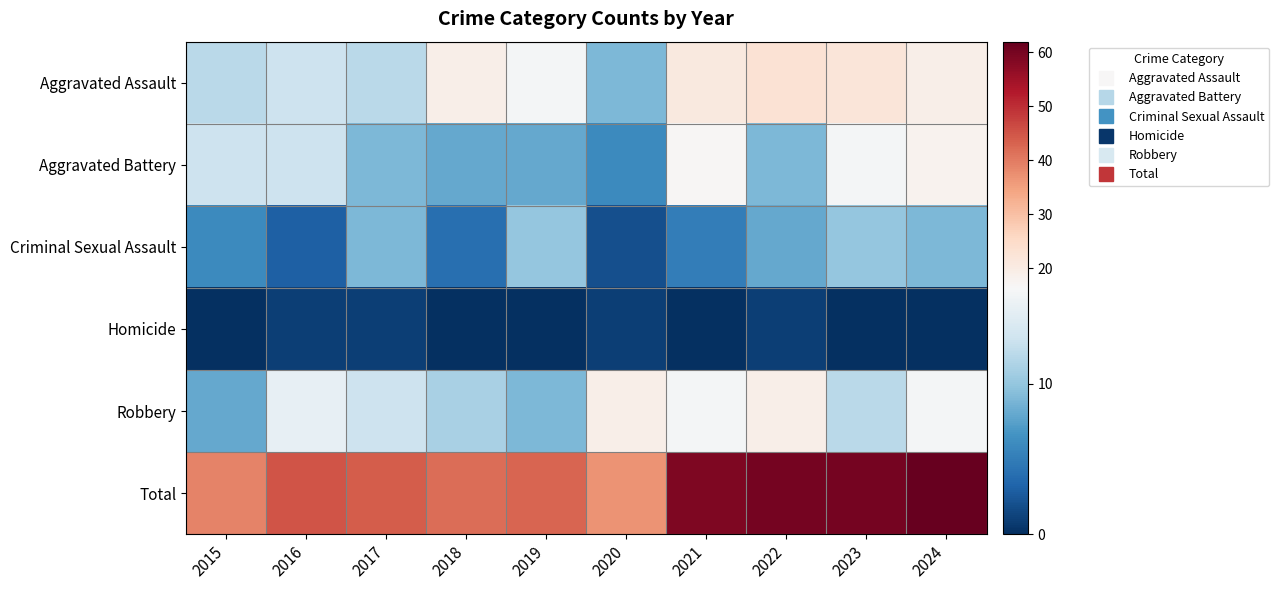

Which label corresponds to the smallest value in the chart?

2015